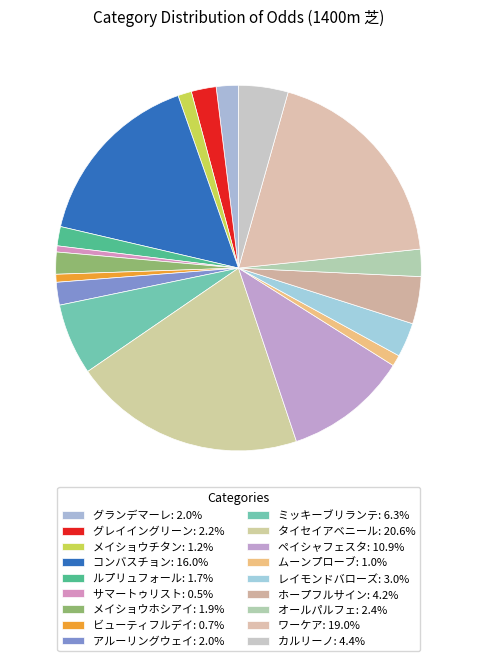

The アルーリングウェイ slice represents 8% of the pie. True or false?

False